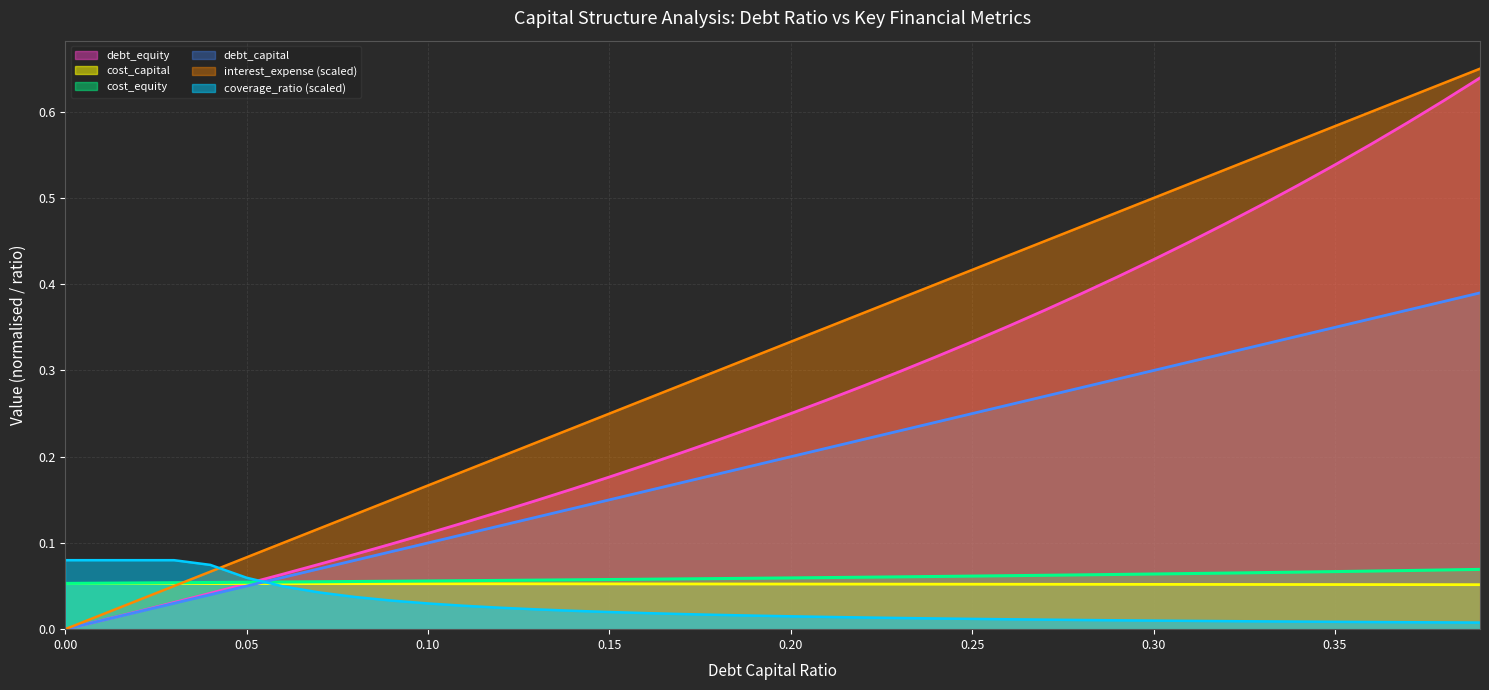

Is it true that interest_expense equals 0.1 at 0.24?

False